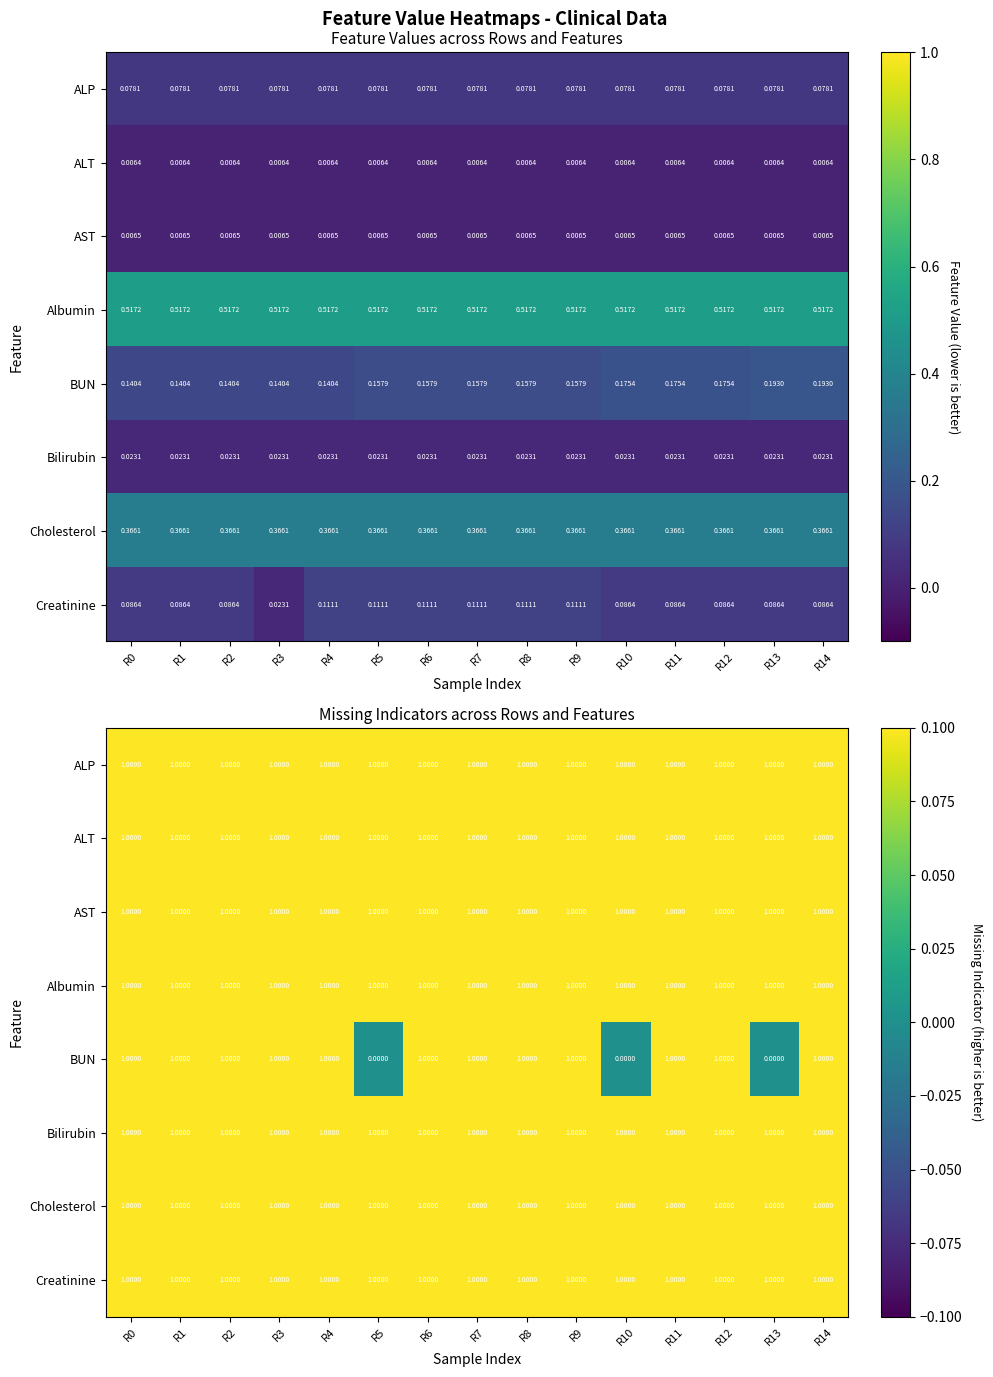

What is the highest value of the Bilirubin series?

1